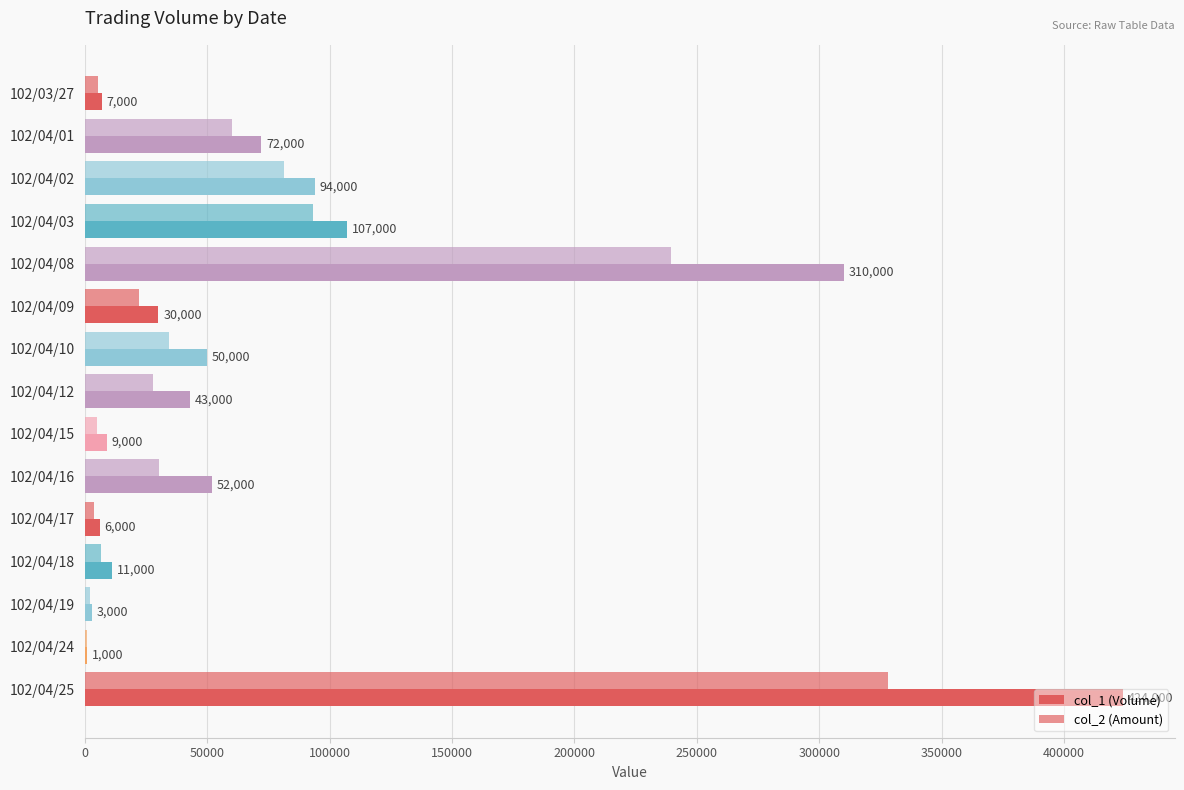

Reading left to right, transcribe all the data shown in this chart.

col_1 (Volume): 7000	72000	94000	107000	310000	30000	50000	43000	9000	52000	6000	11000	3000	1000	424000
col_2 (Amount): 5440	60200	81180	93360	239400	22200	34500	27980	4910	30160	3540	6550	2130	740	328220